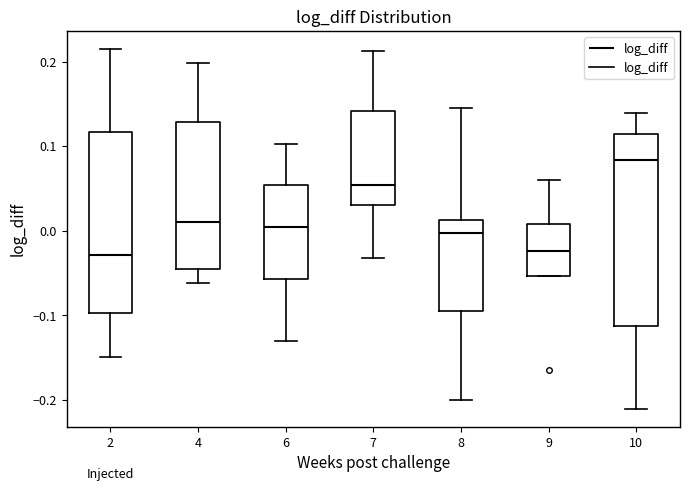

Reading left to right, read every box against the y-axis: the position of its median line, the range the box covers, and the ends of its whiskers. The values are not printed on the chart, so give them approximately, as read against the axis.

2: median -0.03, box -0.10 to 0.12, whiskers -0.15 to 0.21
4: median 0.01, box -0.05 to 0.13, whiskers -0.06 to 0.20
6: median 0.00, box -0.06 to 0.05, whiskers -0.13 to 0.10
7: median 0.05, box 0.03 to 0.14, whiskers -0.03 to 0.21
8: median 0.00, box -0.10 to 0.01, whiskers -0.20 to 0.14
9: median -0.02, box -0.05 to 0.01, whiskers -0.05 to 0.06
10: median 0.08, box -0.11 to 0.11, whiskers -0.21 to 0.14